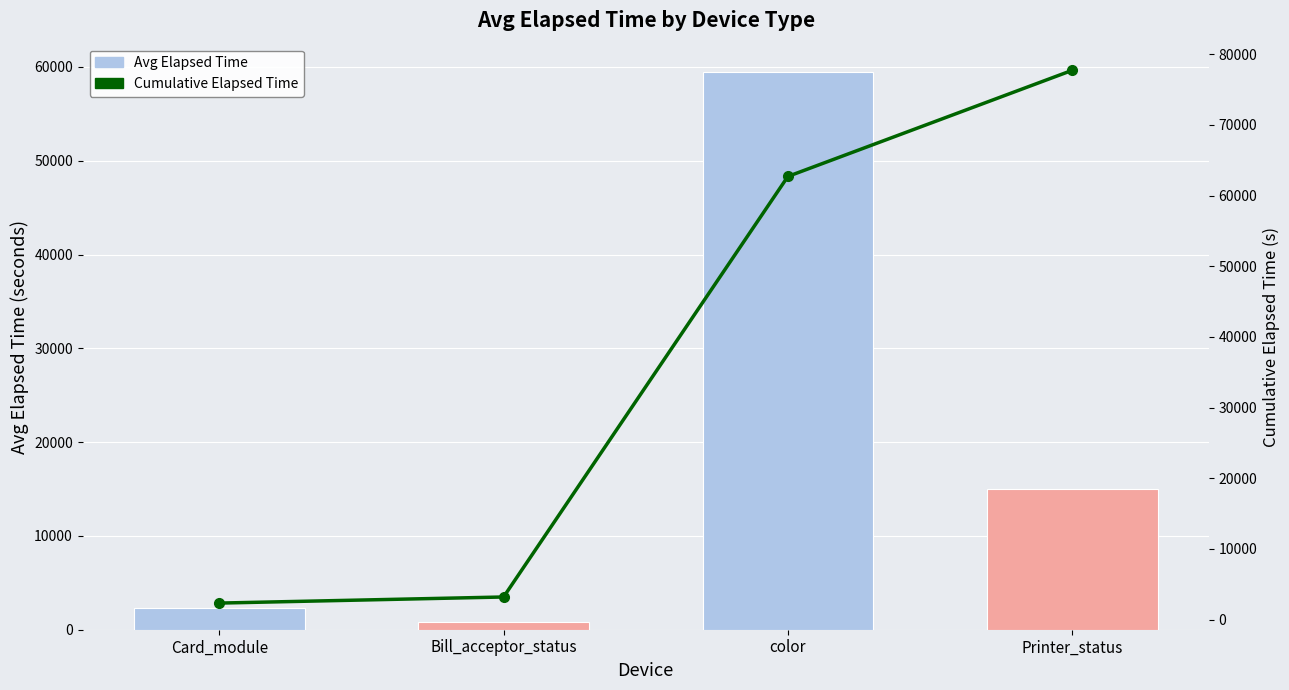

What is the approximate value of Cumulative Elapsed Time at Card_module?

2332.9